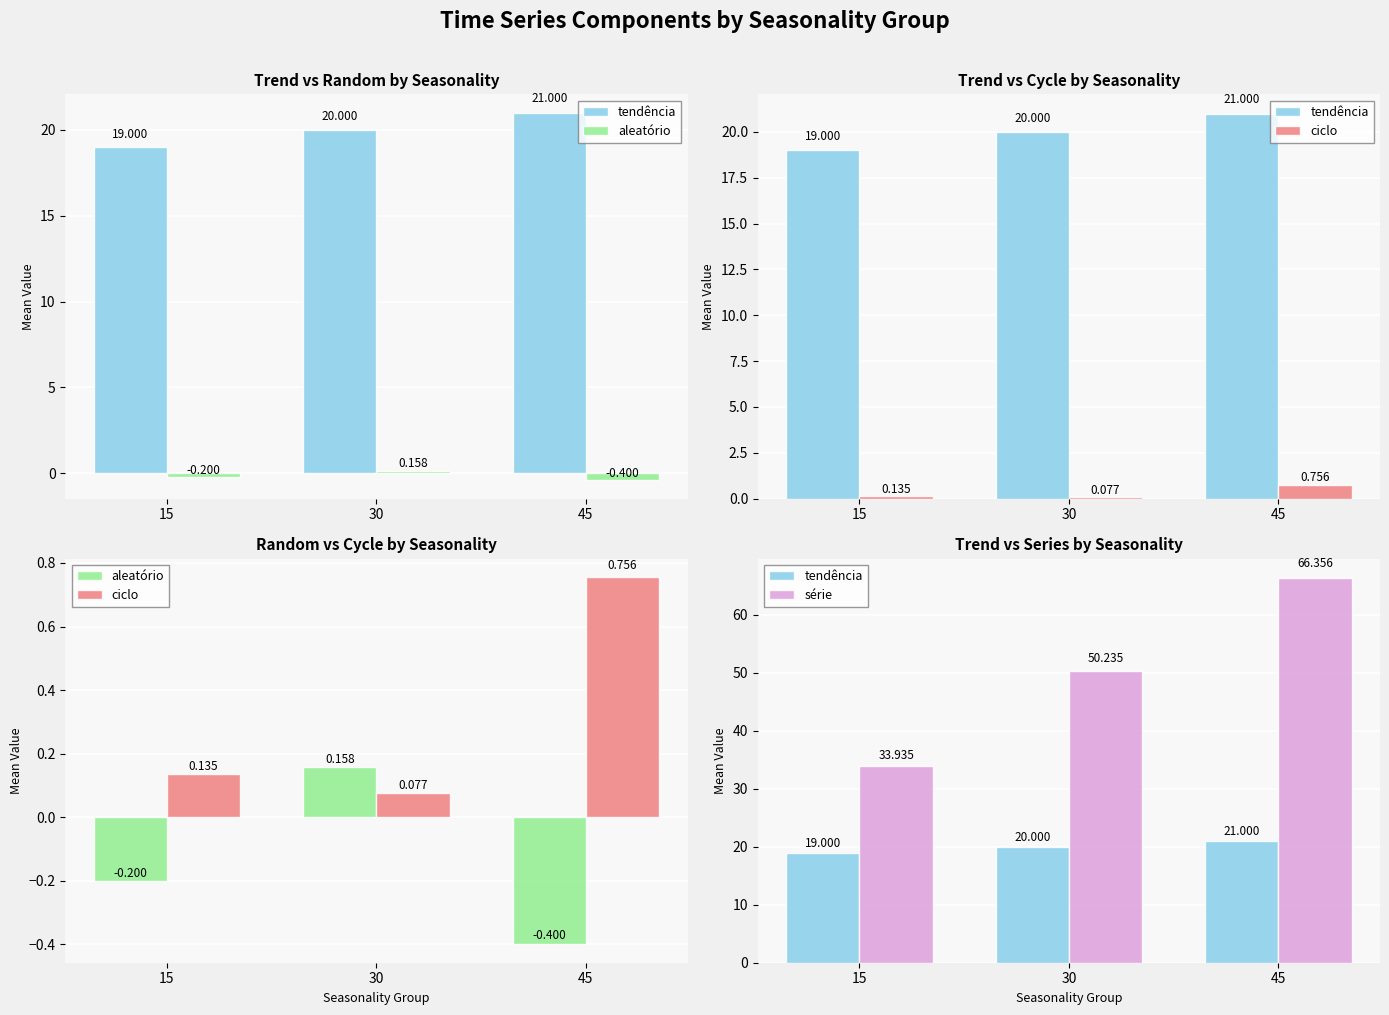

What is the total value across all series at 30?

70.5